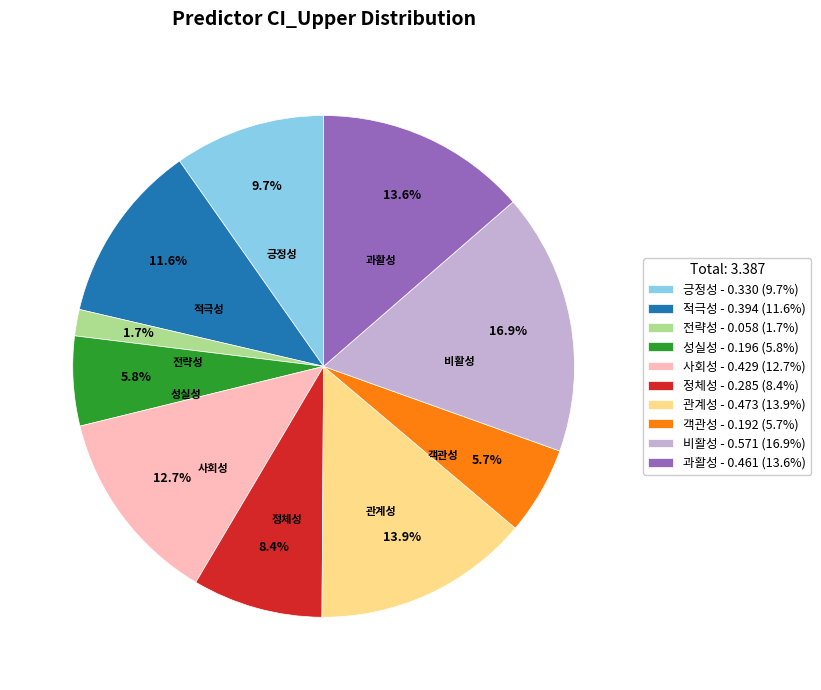

Does any single category account for the majority?

No